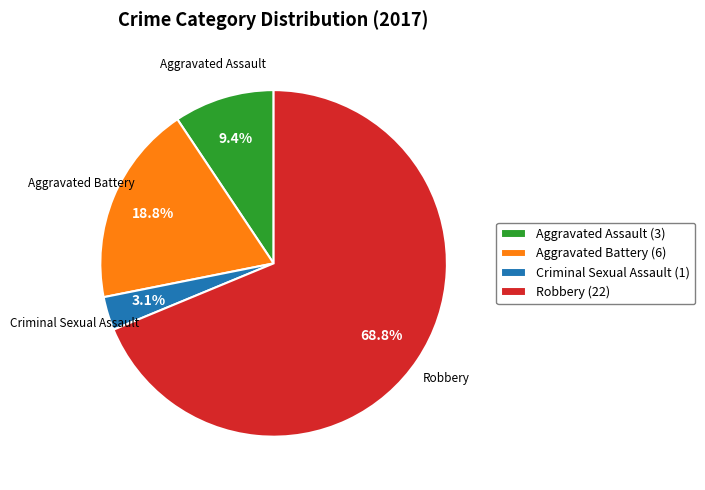

Do Aggravated Assault (3) and Aggravated Battery (6) together represent more than half of the pie?

No